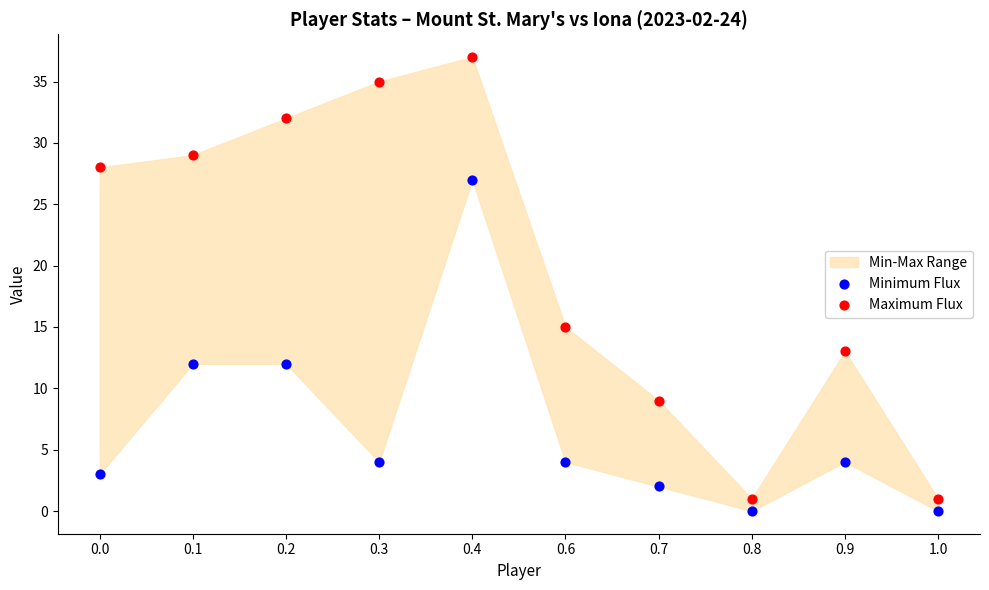

Which series contains the highest Y value?

Maximum Flux